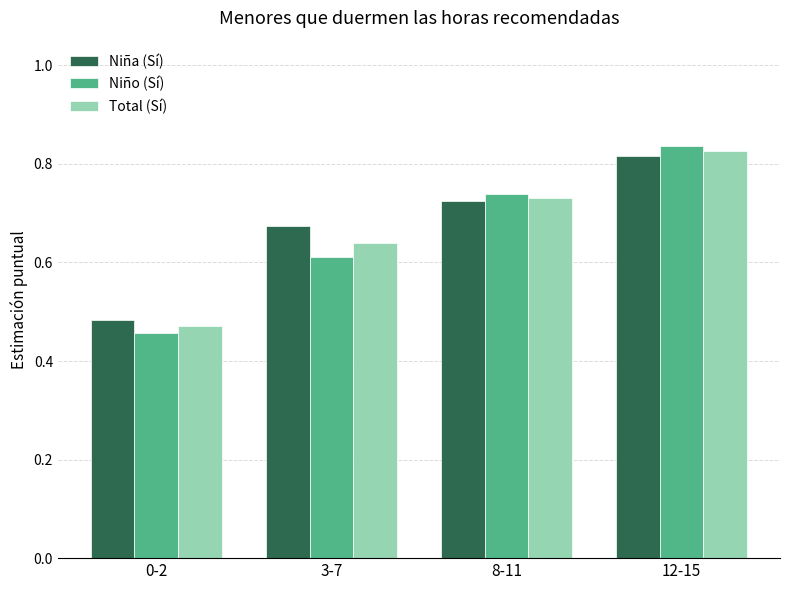

True or false: Niño (Sí) has a value of 0.2 at 3-7.

False